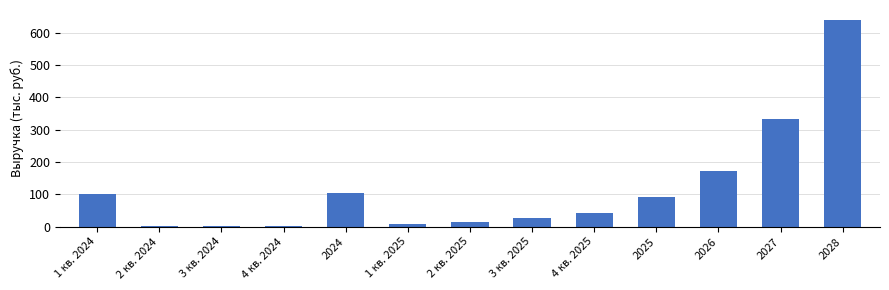

The value at 2025 is 27.1. True or false?

False